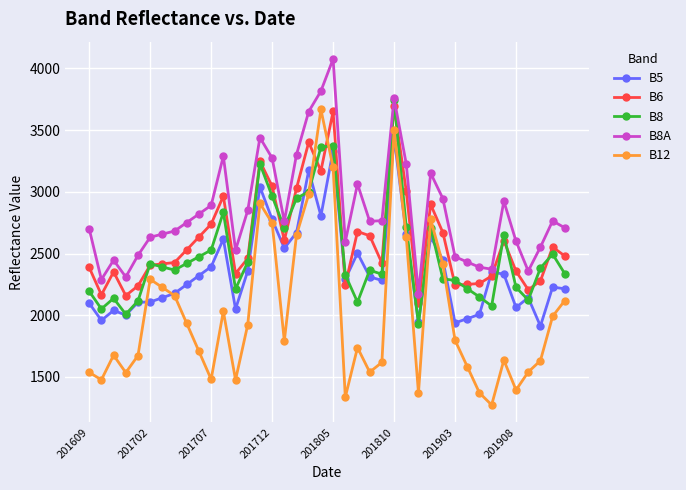

Which series has the widest spread of values?

B12